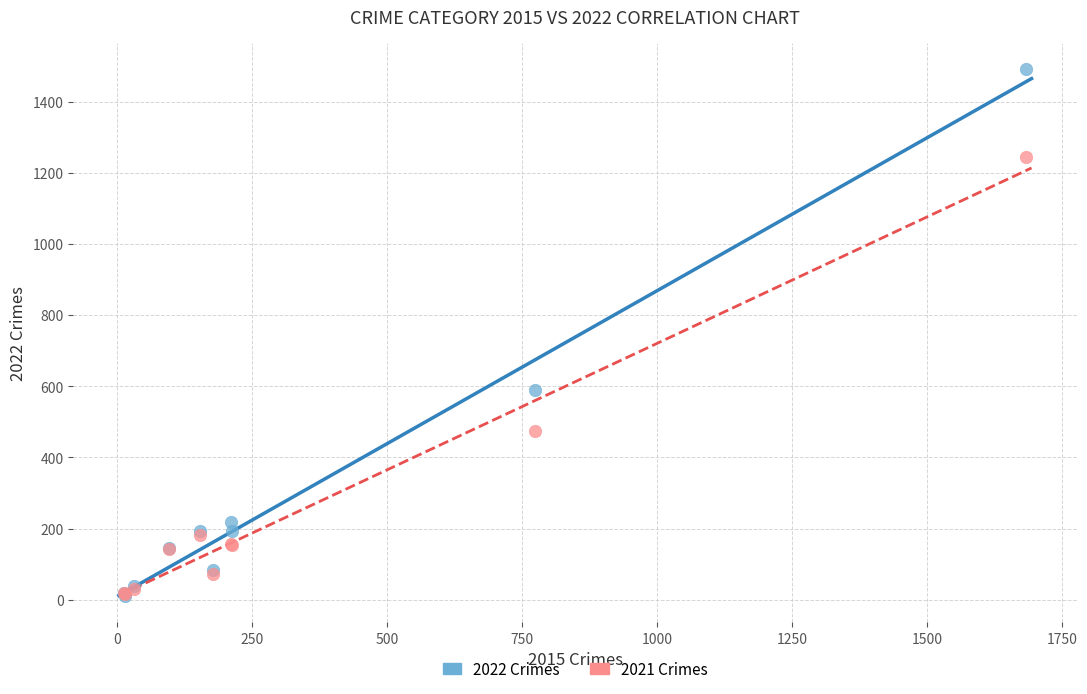

In the 2021 Crimes series, what Y value is closest to 631?

474